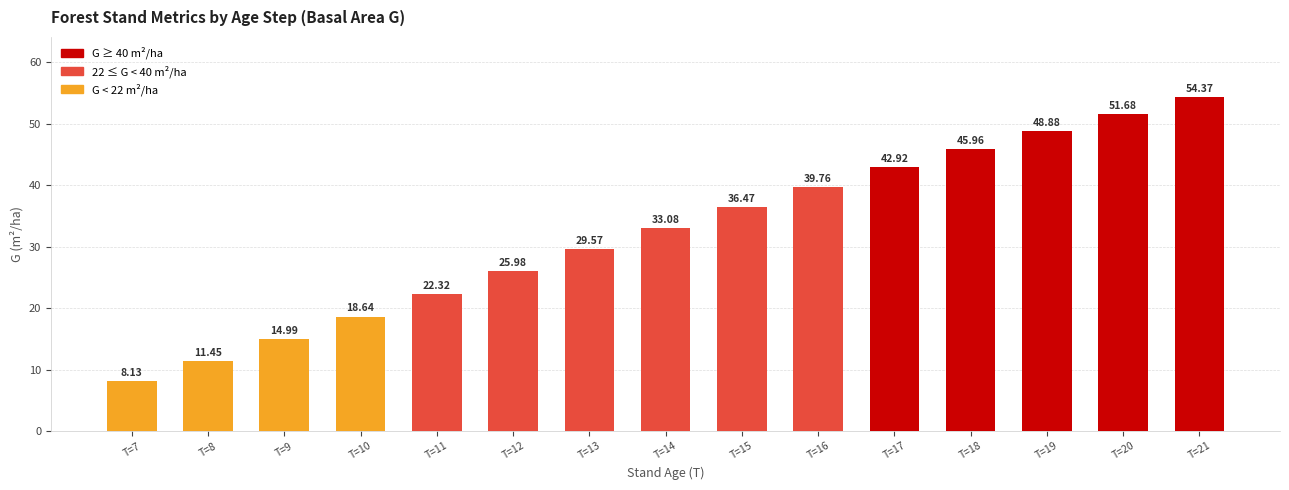

What is the difference between the values at T=18 and T=12?

20.0